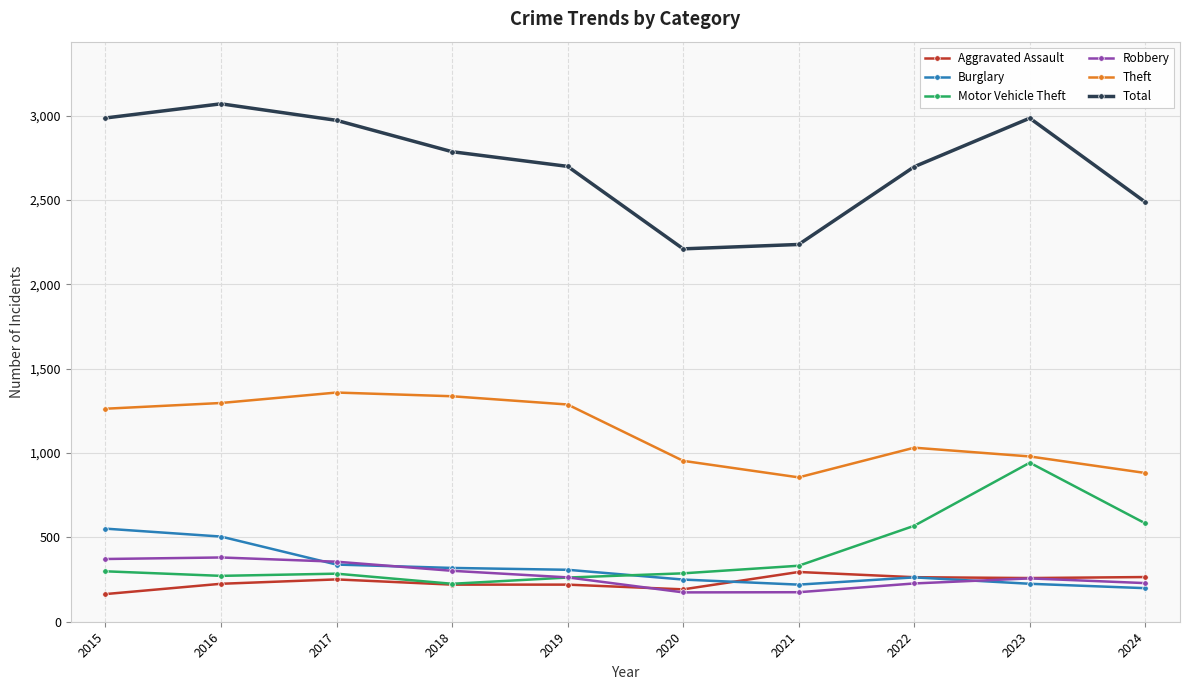

Is it true that Burglary equals 336 at 2016?

False